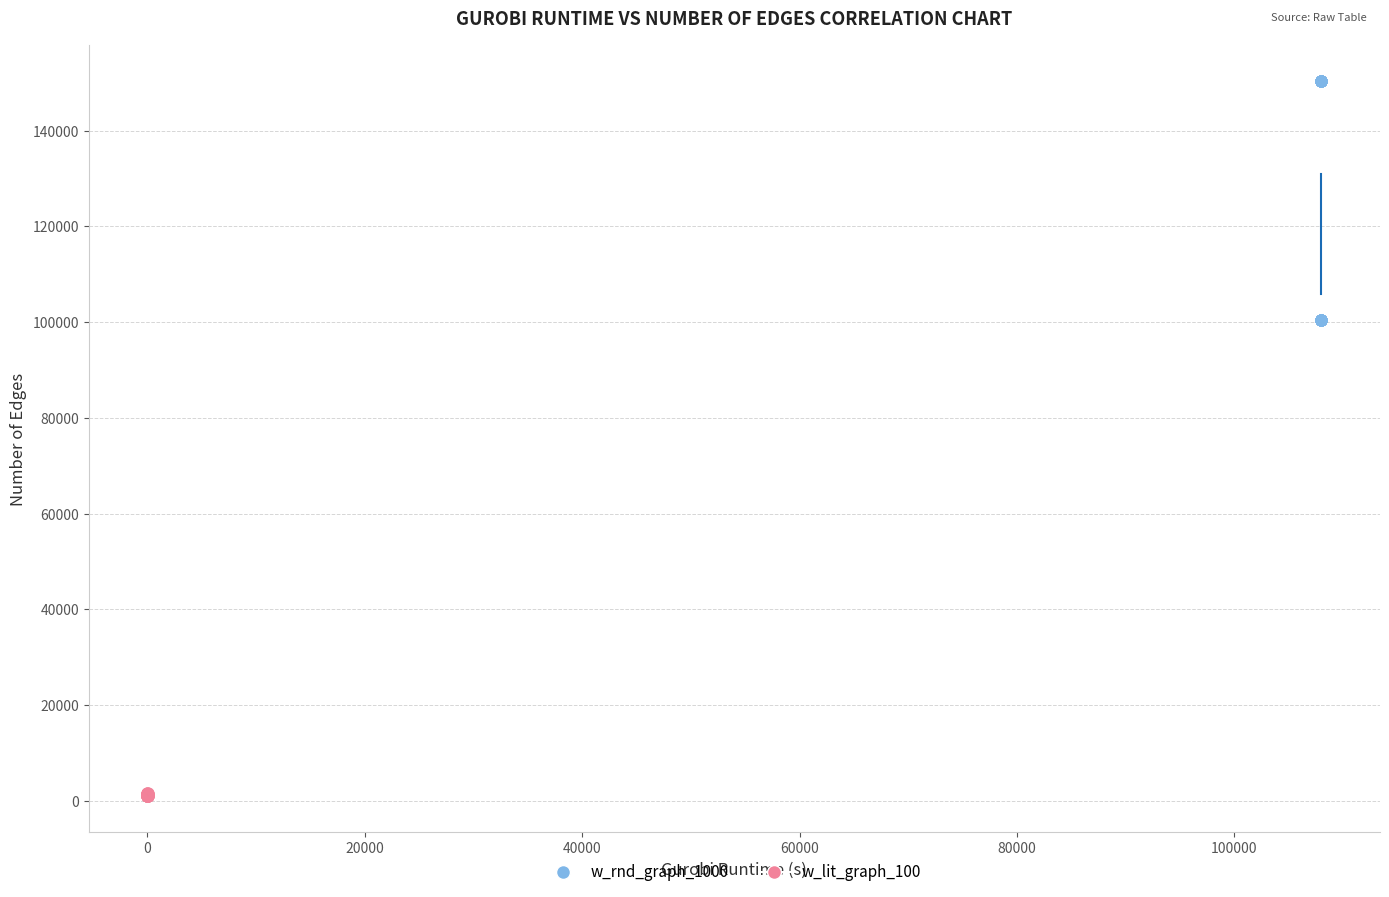

Which series contains the highest Y value?

w_rnd_graph_1000